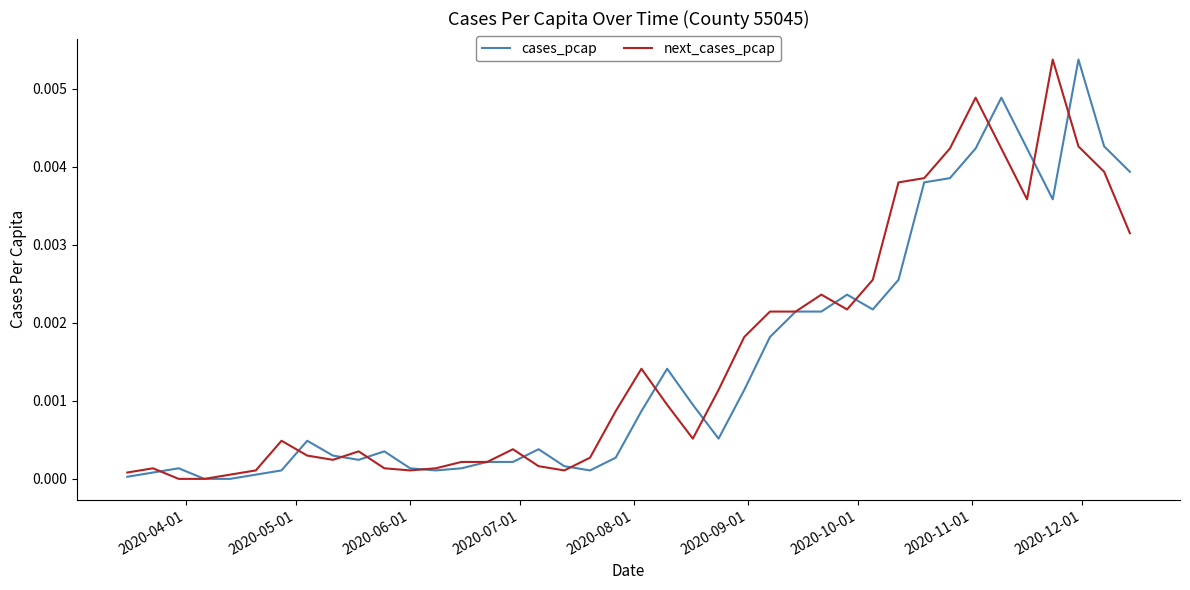

Does the chart have visible grid lines?

No